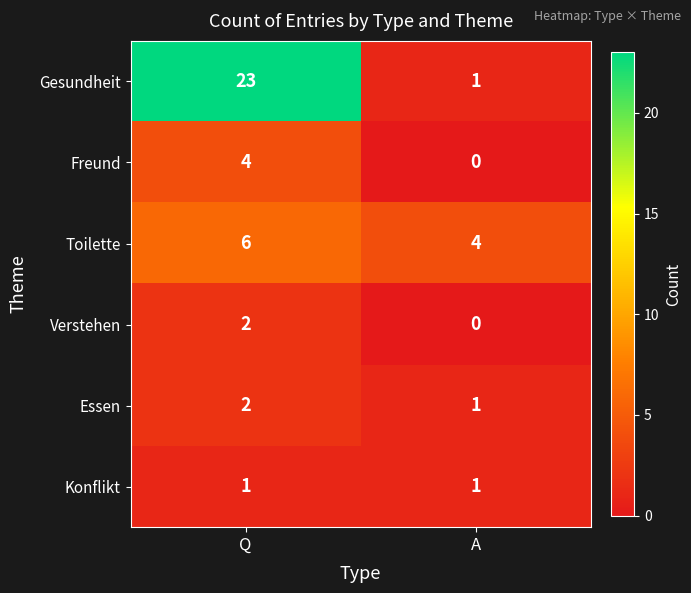

At which category is the sum across all series the highest?

Q